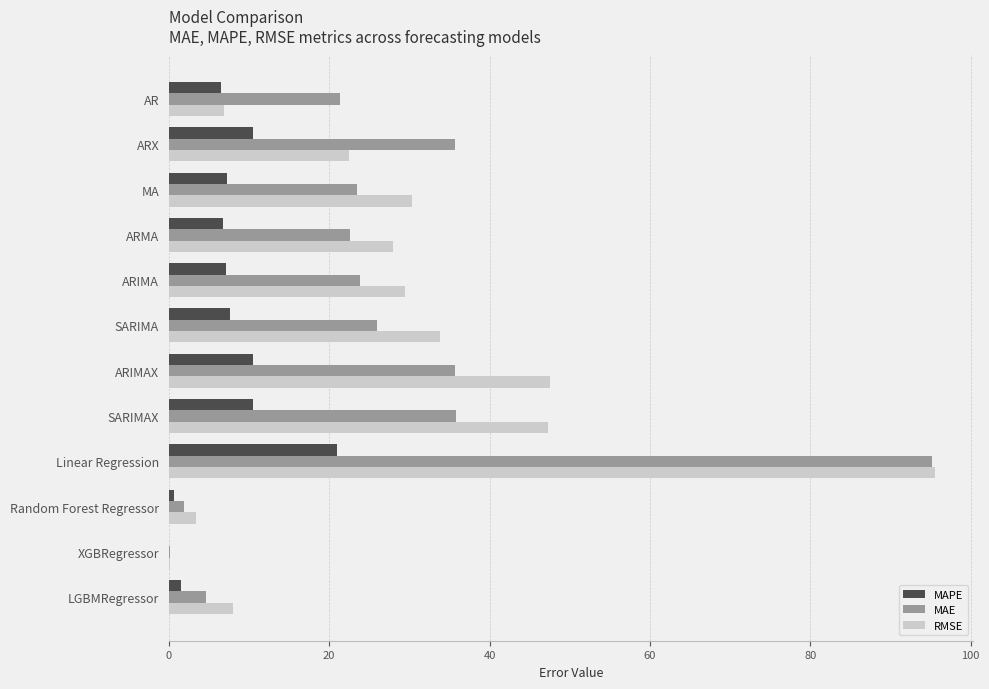

Which series changed the most between ARX and LGBMRegressor?

MAE